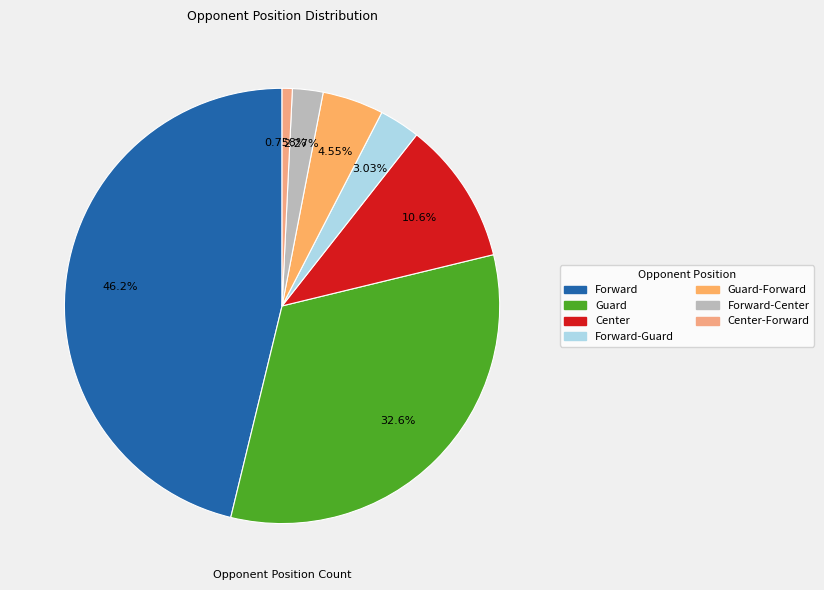

Is there any slice that represents more than half of the pie?

No